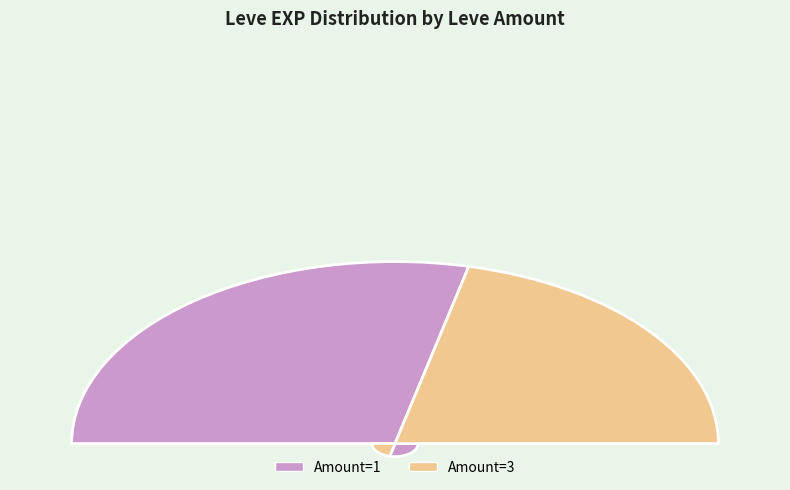

To the nearest percent, what percentage of the pie is 1?

4%